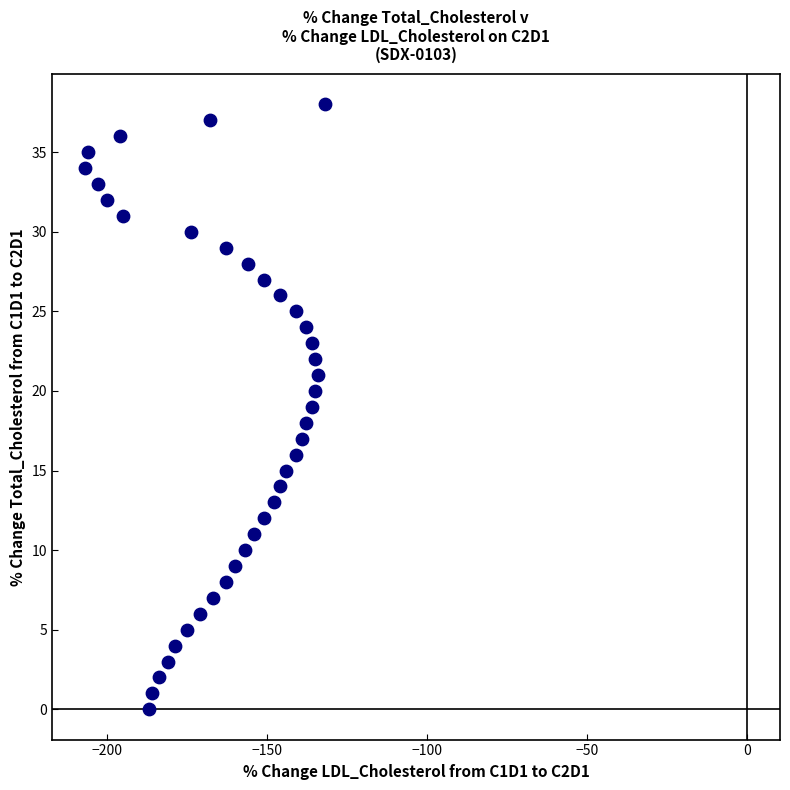

What is the range of Y values (max minus min)?

38